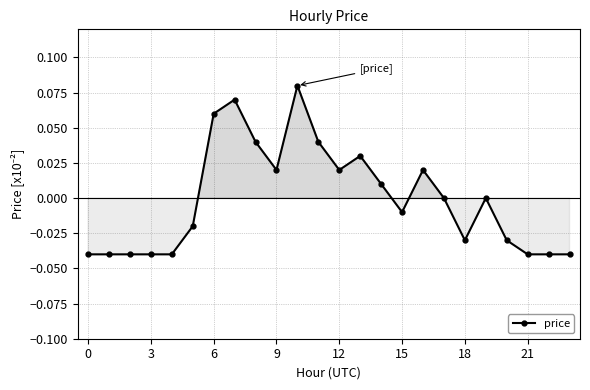

True or false: the data has more than 2 interior local peaks.

True